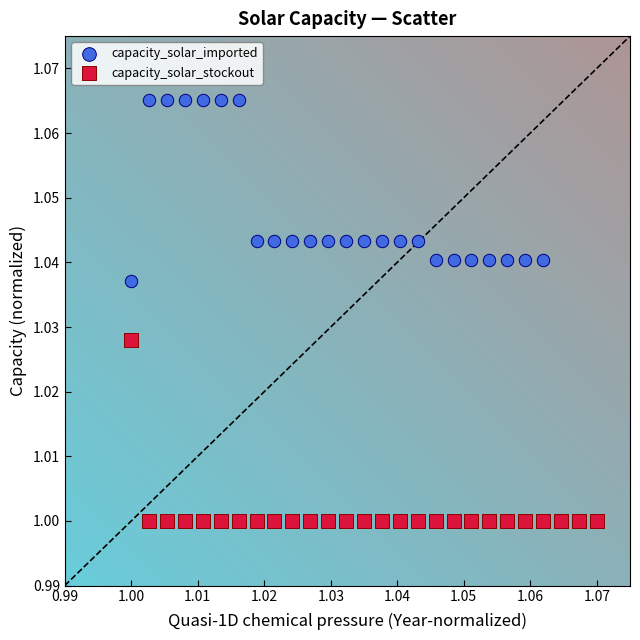

Which series has the largest Y range (max minus min)?

capacity_solar_imported